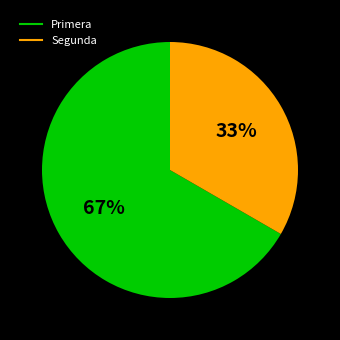

Is the sum of Segunda and Primera greater than half?

Yes